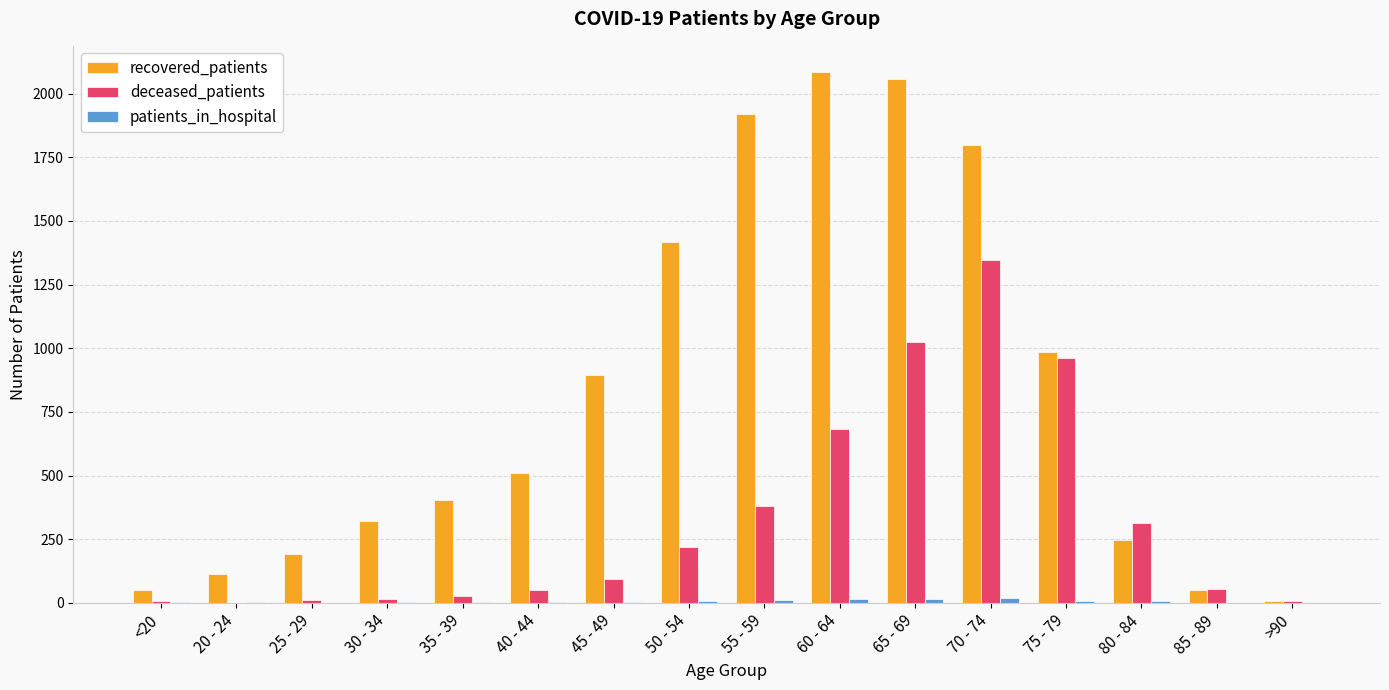

Are the bars horizontal?

No